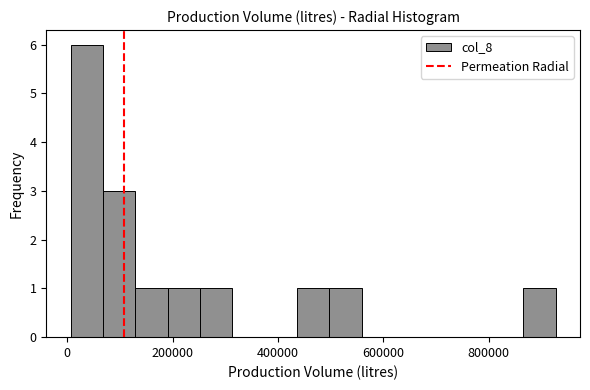

Around what value on the x-axis is the tallest bar? Give the approximate position of its centre, as read against the axis.

40000